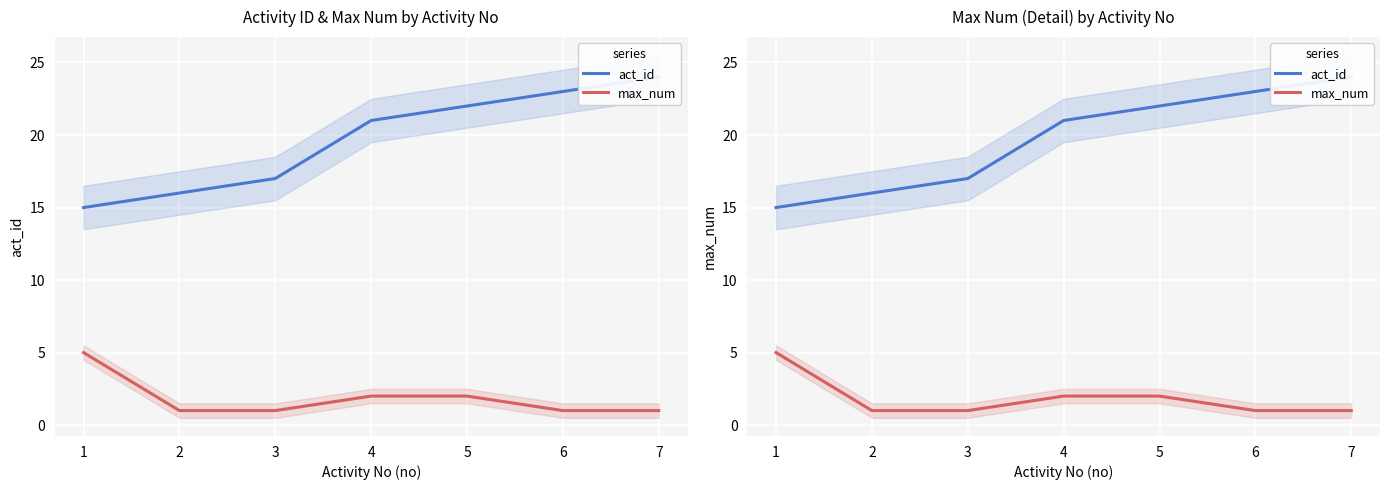

Rank the series at 1 from highest to lowest value.

act_id, max_num